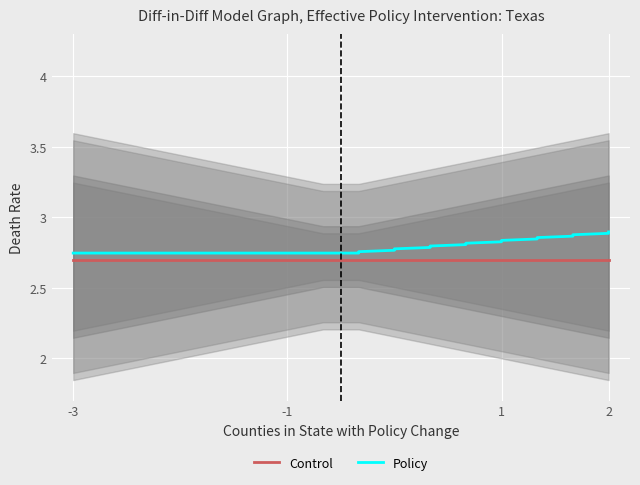

What is the lowest value of the Control series?

2.7